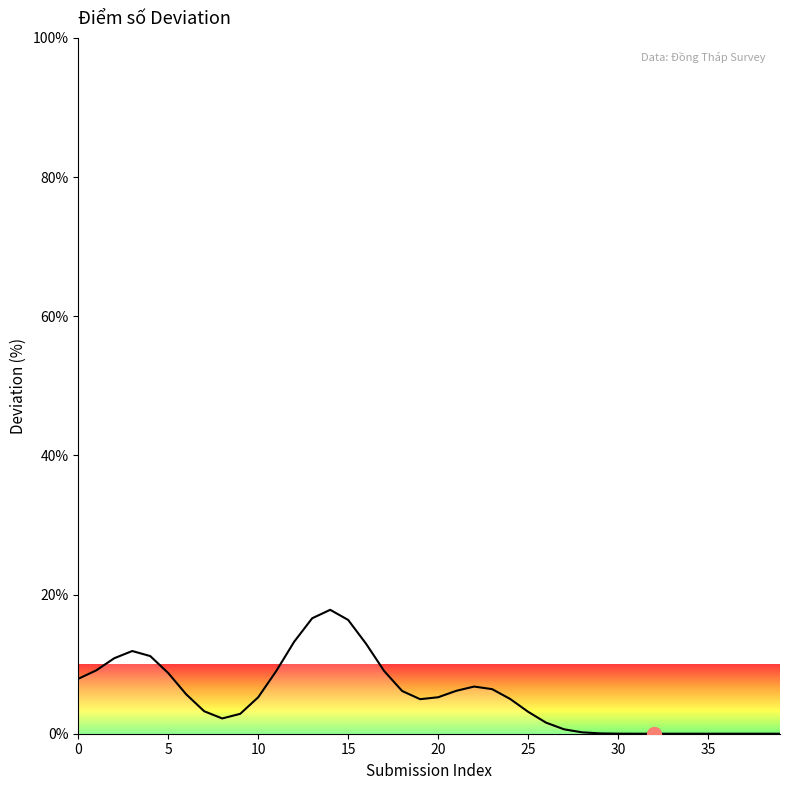

What is the sum of all values?

220.0